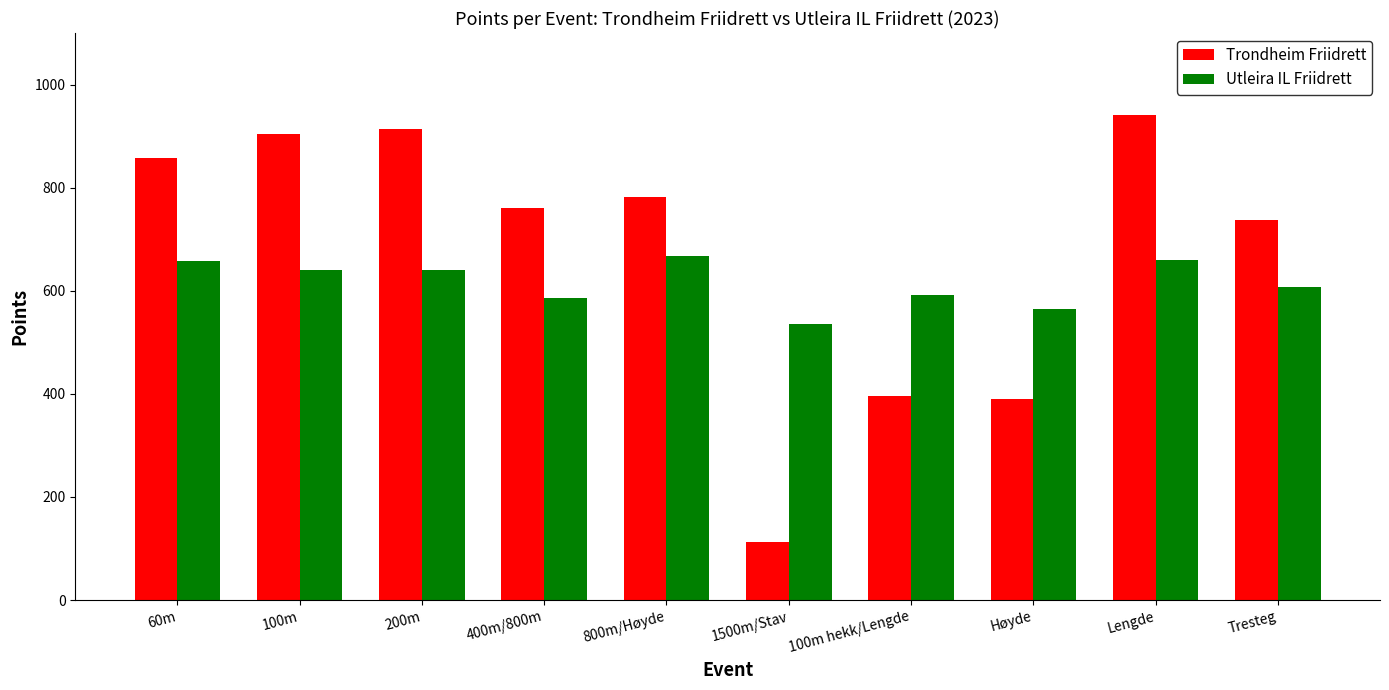

What is the difference between the Trondheim Friidrett values at 1500m/Stav and Lengde?

829